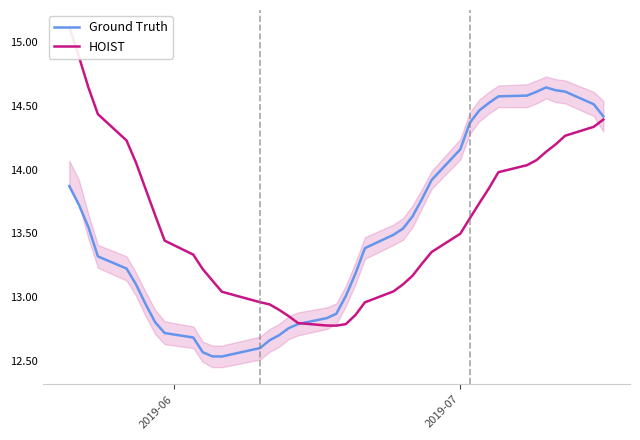

What are all the series names shown in the legend?

Ground Truth, HOIST